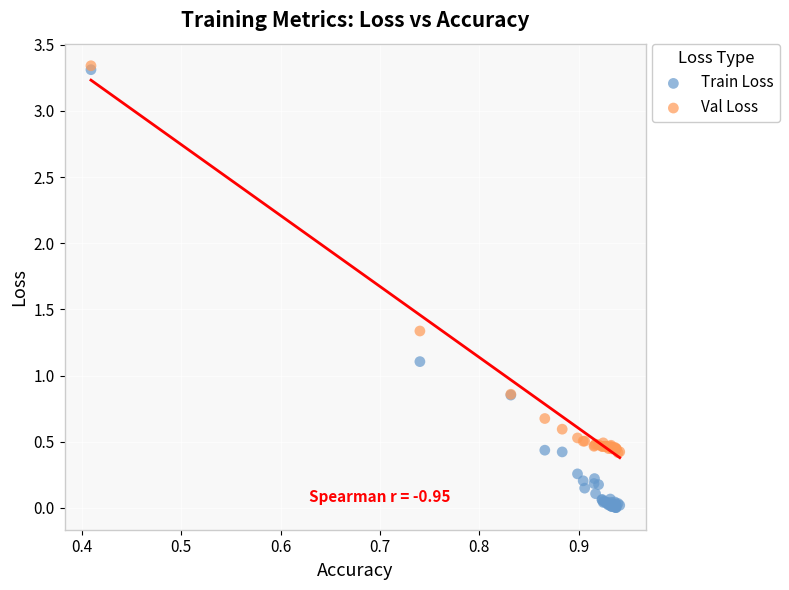

Which series reaches the minimum Y coordinate?

Train Loss